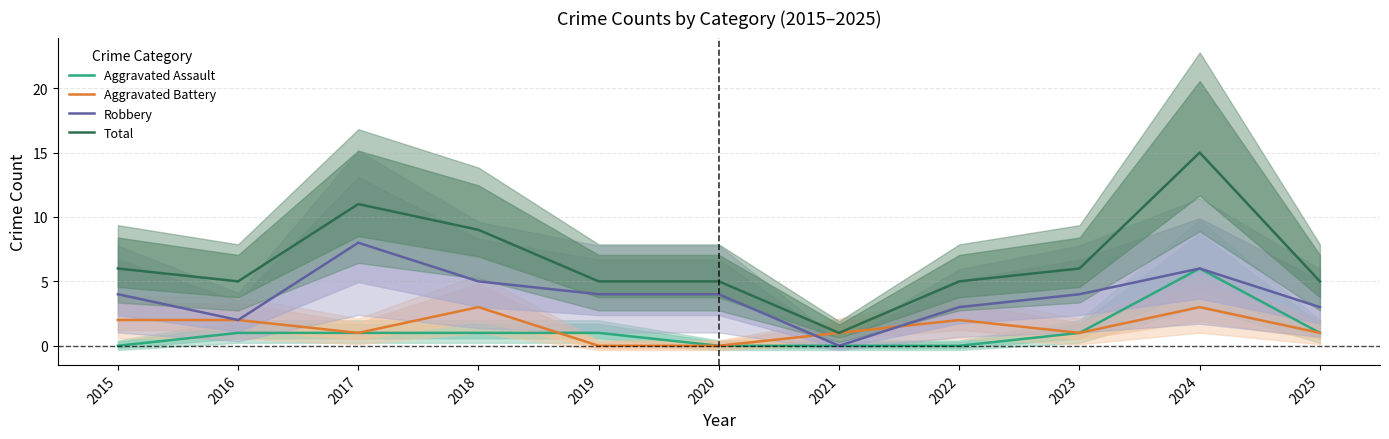

Reading left to right, what are all the values shown in this chart?

Aggravated Assault: 2015=0	2016=1	2017=1	2018=1	2019=1	2020=0	2021=0	2022=0	2023=1	2024=6	2025=1
Aggravated Battery: 2015=2	2016=2	2017=1	2018=3	2019=0	2020=0	2021=1	2022=2	2023=1	2024=3	2025=1
Robbery: 2015=4	2016=2	2017=8	2018=5	2019=4	2020=4	2021=0	2022=3	2023=4	2024=6	2025=3
Total: 2015=6	2016=5	2017=11	2018=9	2019=5	2020=5	2021=1	2022=5	2023=6	2024=15	2025=5